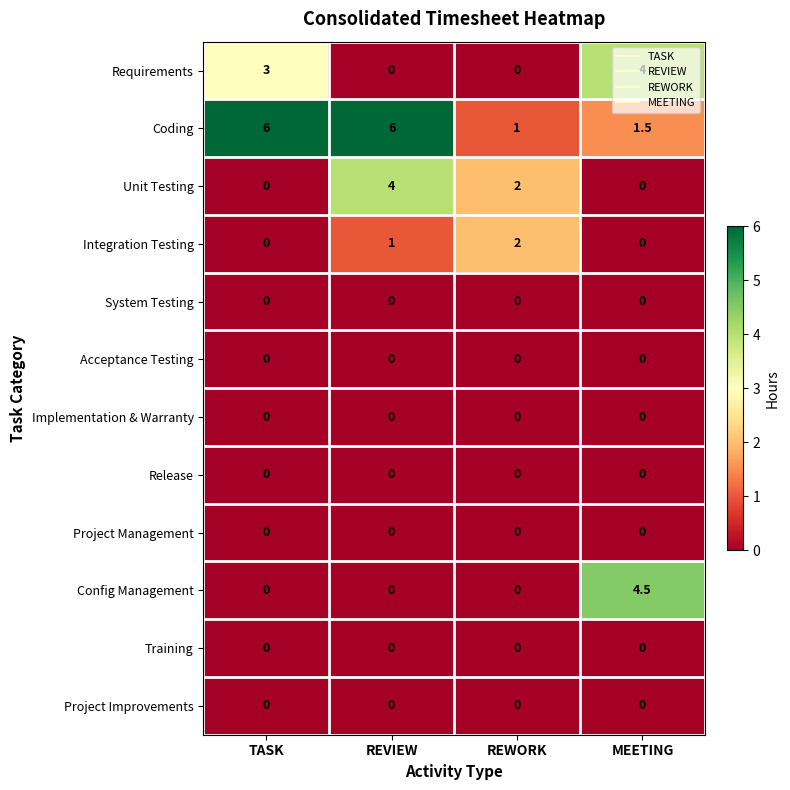

Count the number of data series in this chart.

12